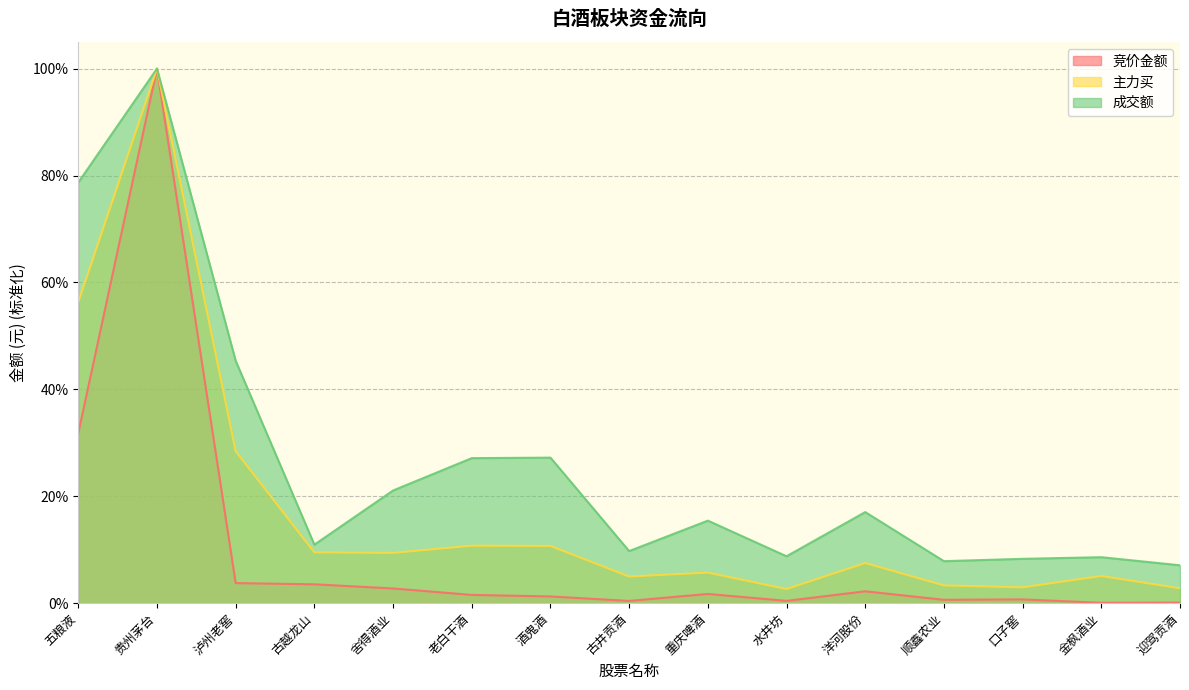

List the labels in order of 成交额 value, largest first.

贵州茅台, 五粮液, 泸州老窖, 酒鬼酒, 老白干酒, 舍得酒业, 洋河股份, 重庆啤酒, 古越龙山, 古井贡酒, 水井坊, 金枫酒业, 口子窖, 顺鑫农业, 迎驾贡酒